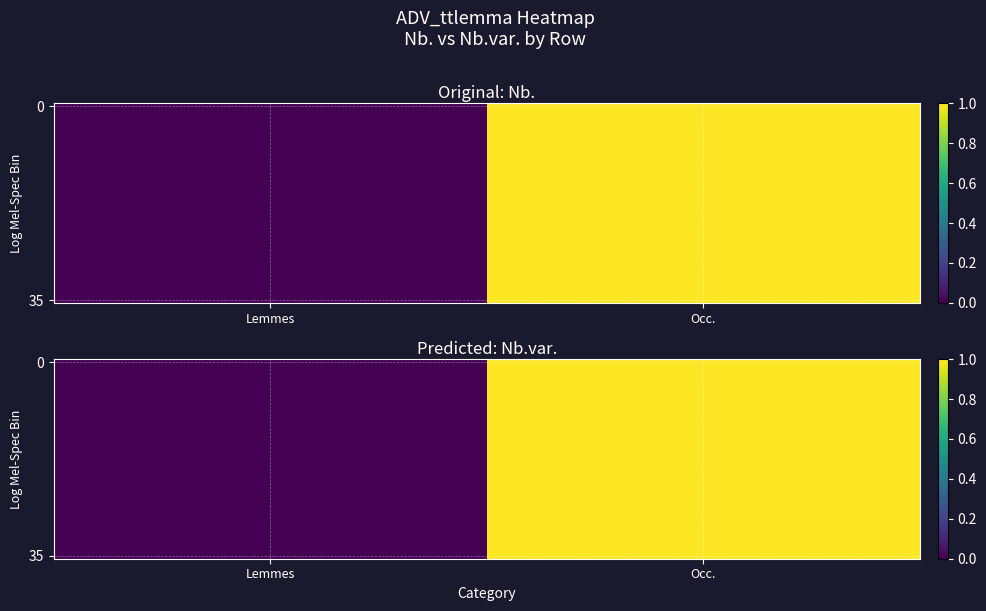

What is the total value across all series at Occ.?

35